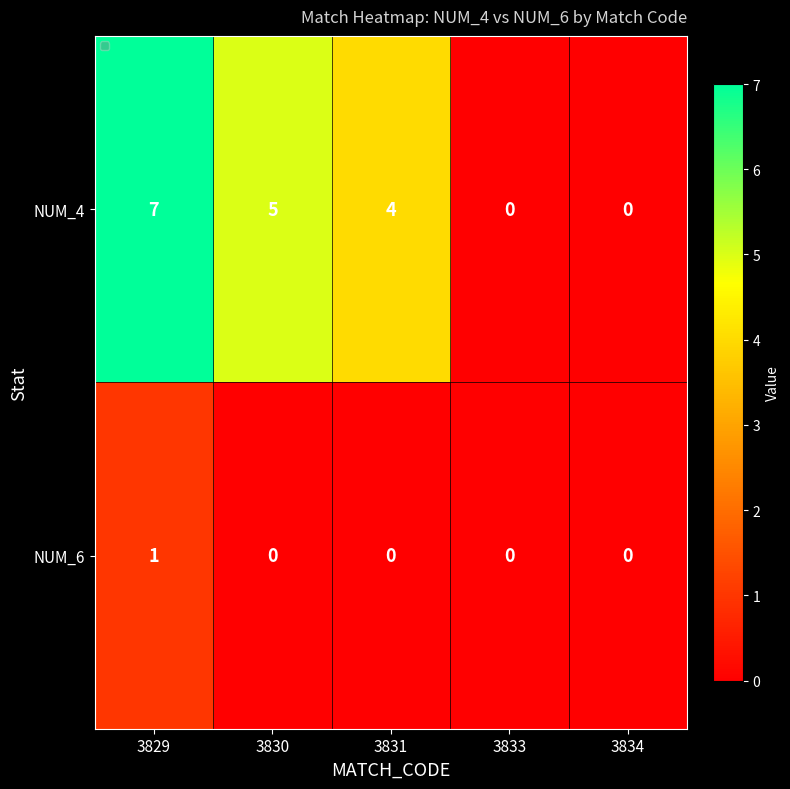

At which label does NUM_6 reach its peak?

3829